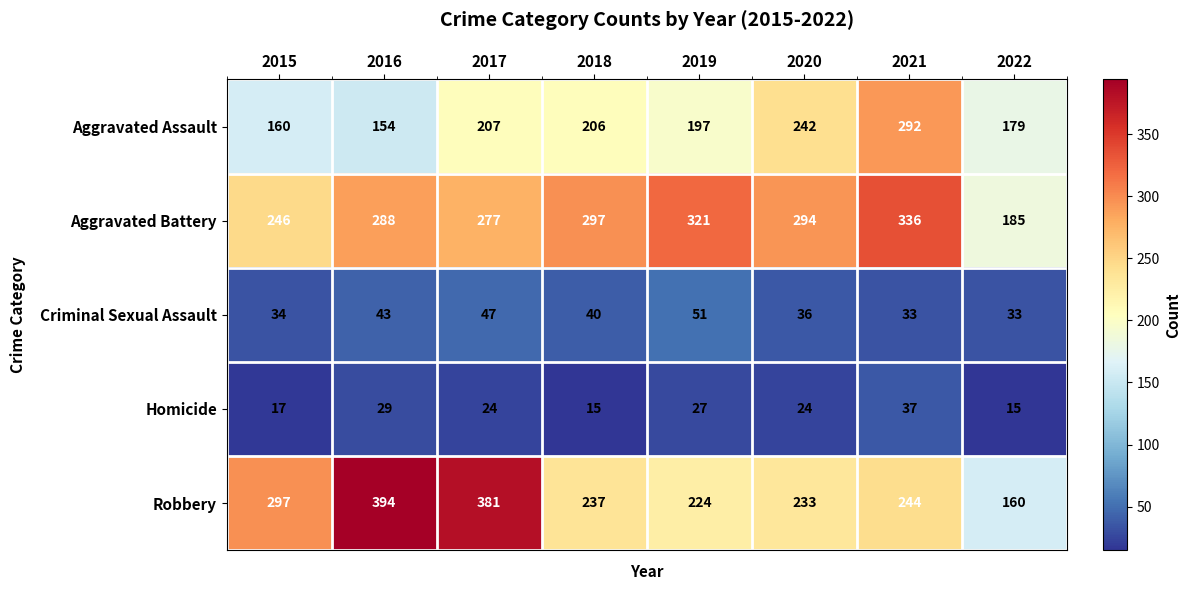

Count the number of categories in the chart.

8